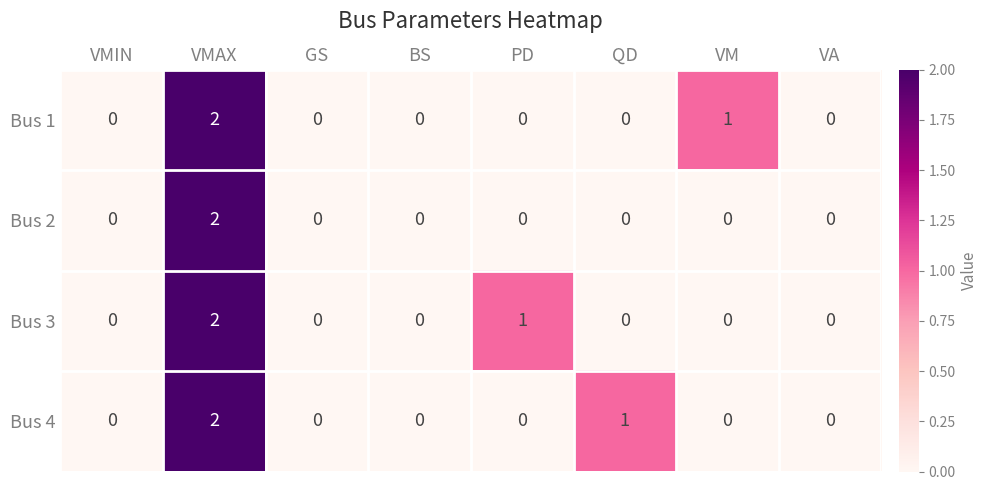

How many Bus 4 values are between 0 and 1?

7